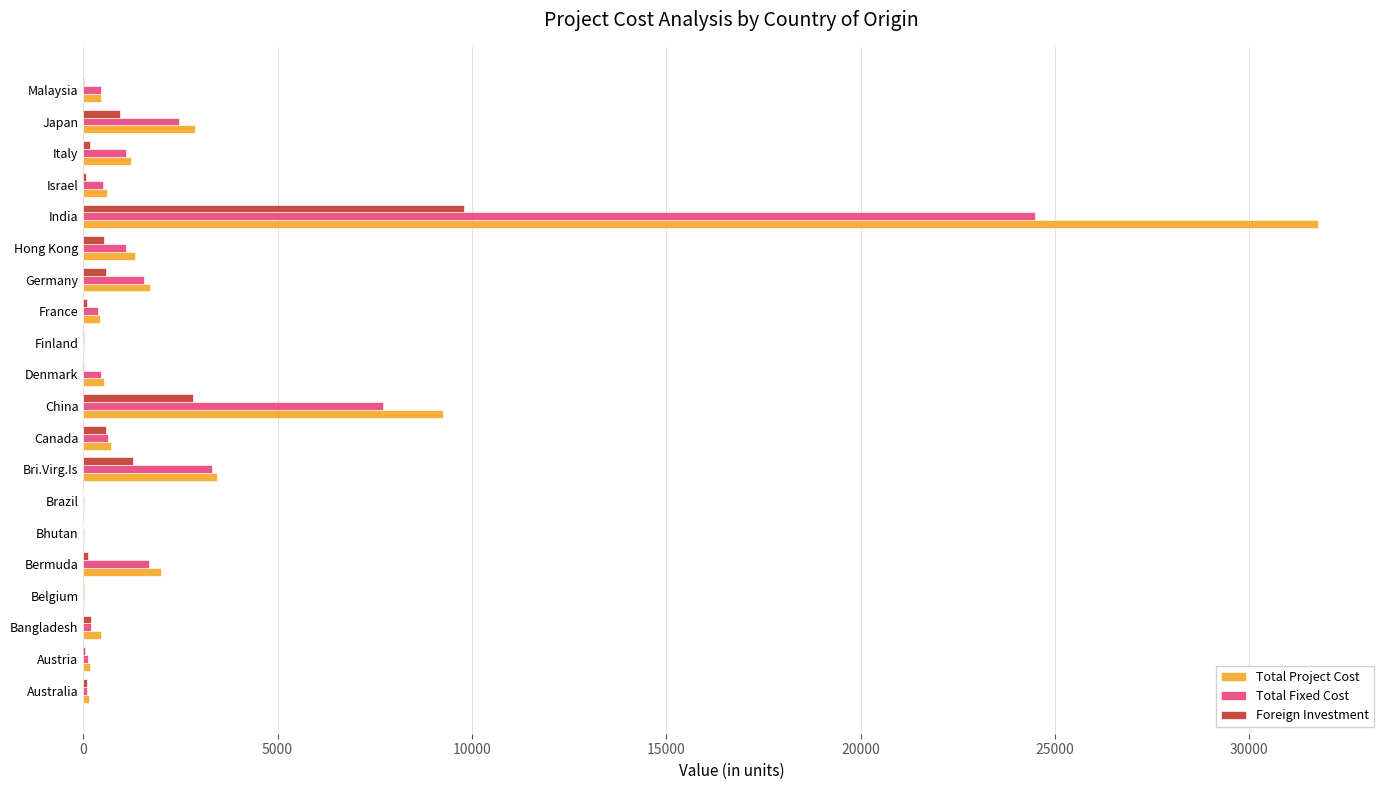

True or false: Total Project Cost has a value of 4347.1 at China.

False